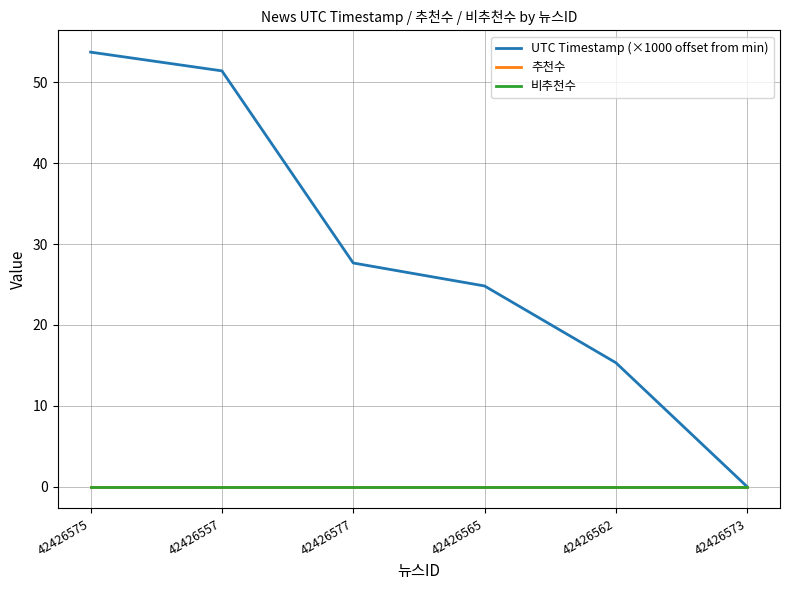

True or false: 추천수 and UTC Timestamp (×1000 offset from min) intersect in this chart.

False